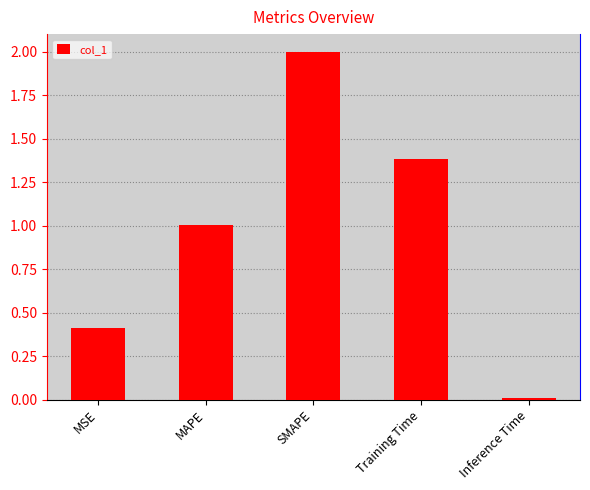

What position from the left is MSE?

1